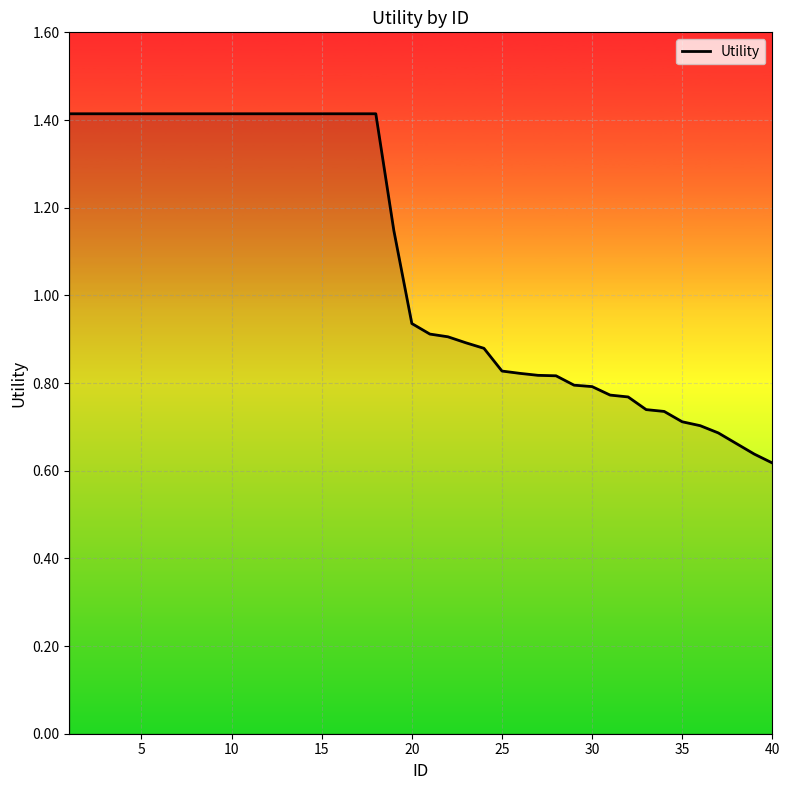

What is the maximum value shown in the chart?

1.4